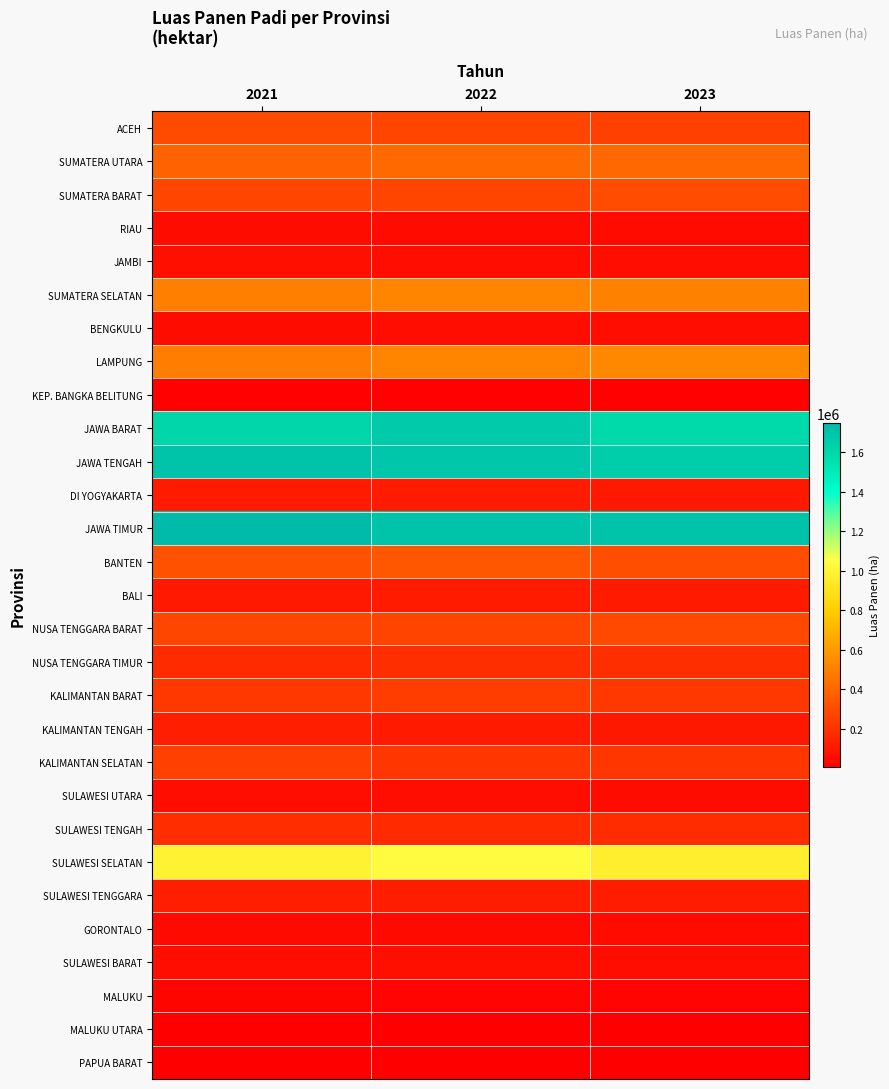

What is the minimum value shown in the chart?

5006.3